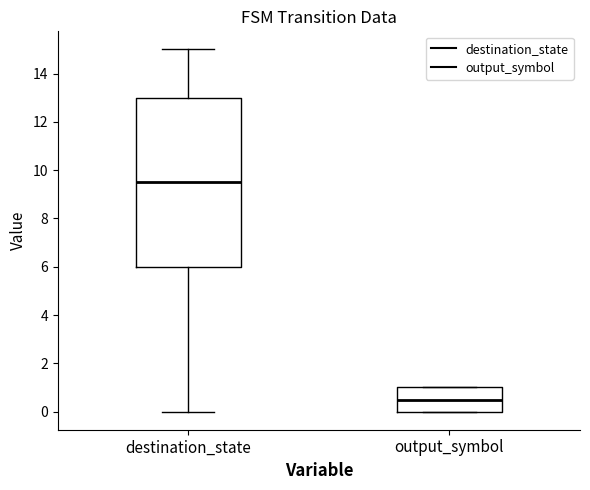

Reading left to right, read every box against the y-axis: the position of its median line, the range the box covers, and the ends of its whiskers. The values are not printed on the chart, so give them approximately, as read against the axis.

destination_state: median 9.6, box 6.0 to 13.0, whiskers 0.0 to 15.0
output_symbol: median 0.6, box 0.0 to 1.0, whiskers 0.0 to 1.0